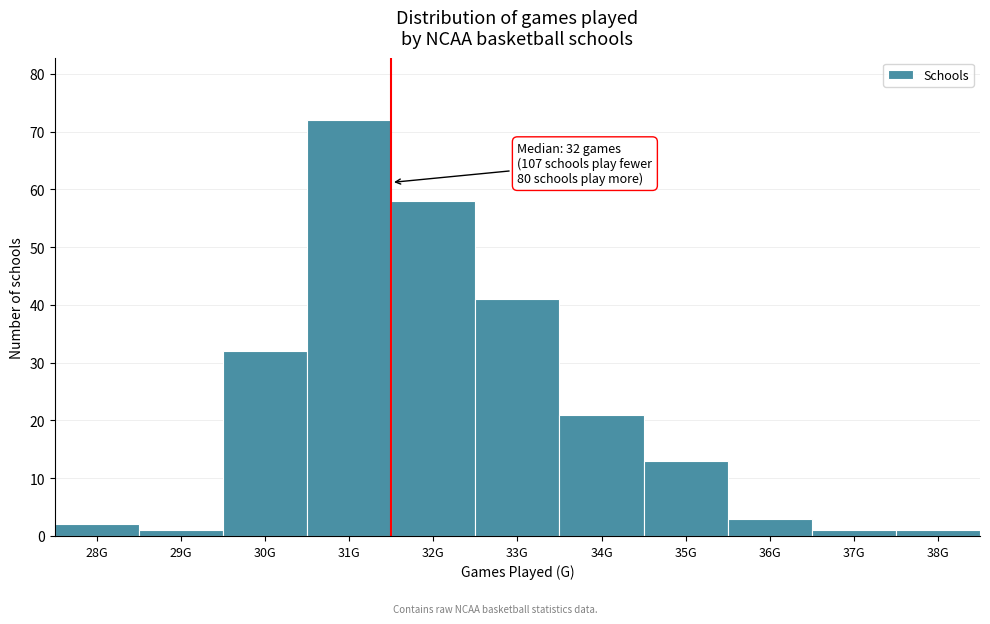

Reading left to right, list all the values displayed in this chart.

2	1	32	72	58	41	21	13	3	1	1